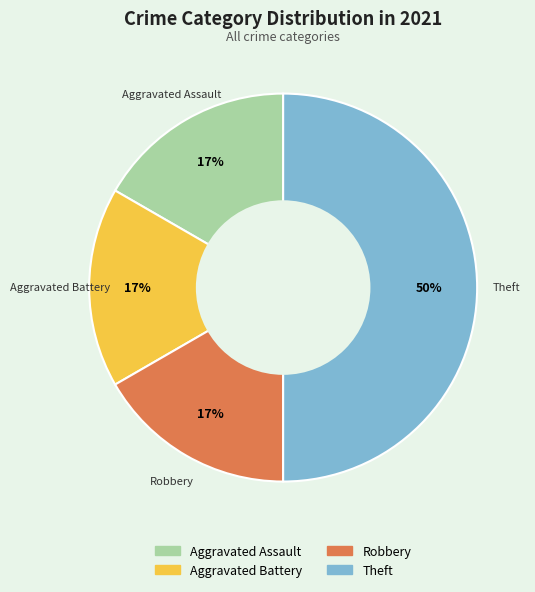

Which category has the biggest portion of the pie?

Theft